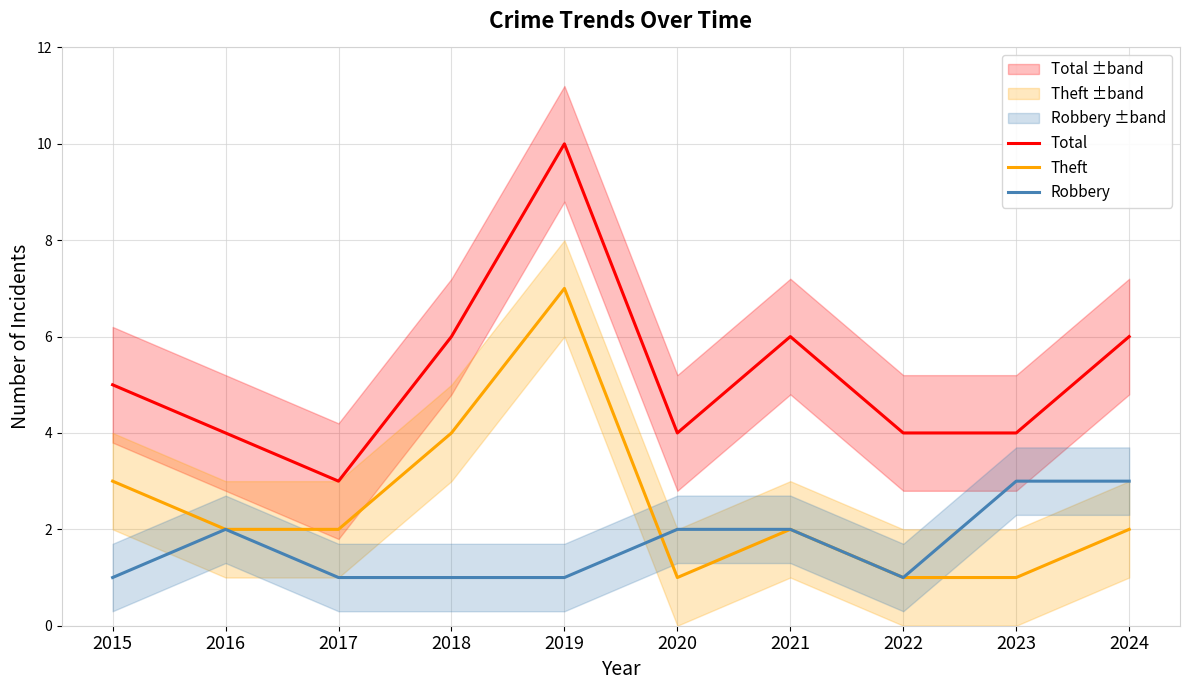

Is the value of Total at 2023 greater than the value of Theft at 2021?

Yes